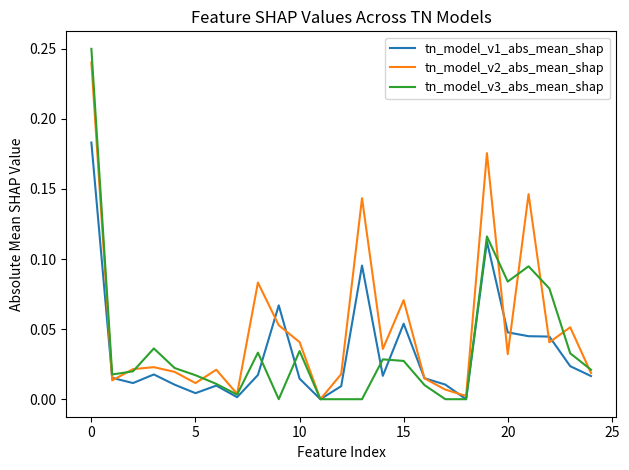

Which series has the largest total across all categories?

tn_model_v2_abs_mean_shap